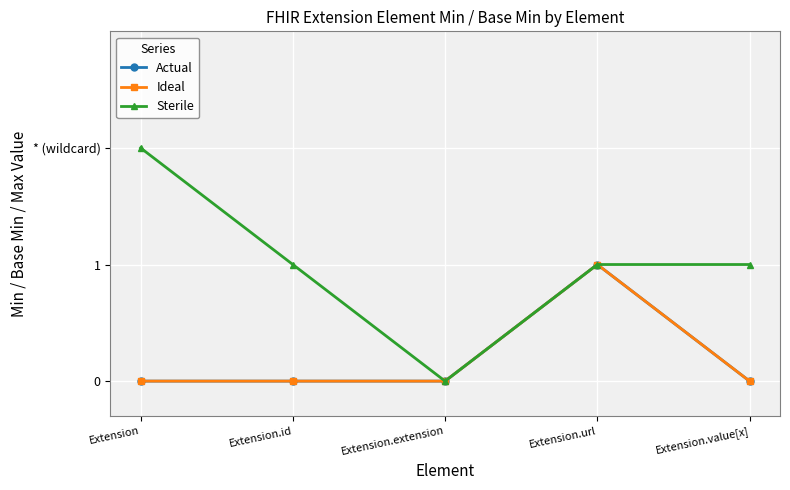

List the series in order of their peak value, highest first.

Sterile, Actual, Ideal